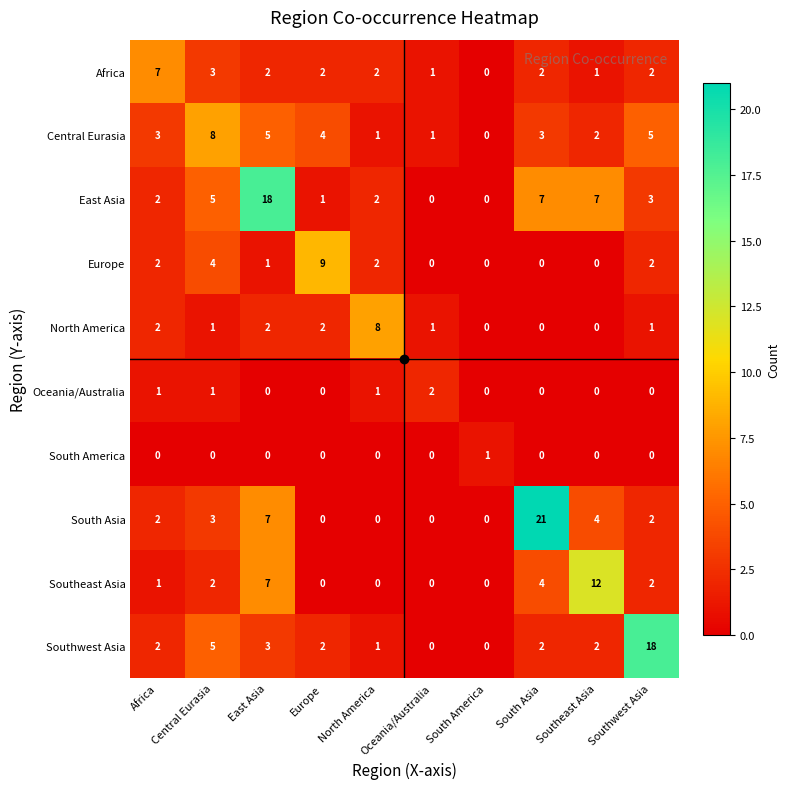

Which series has the widest spread of values?

South Asia